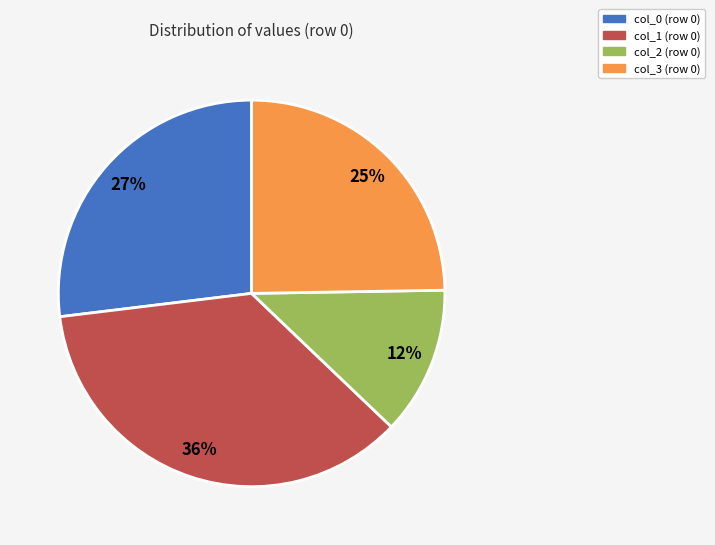

Is the sum of col_2 (row 0) and col_3 (row 0) greater than half?

No